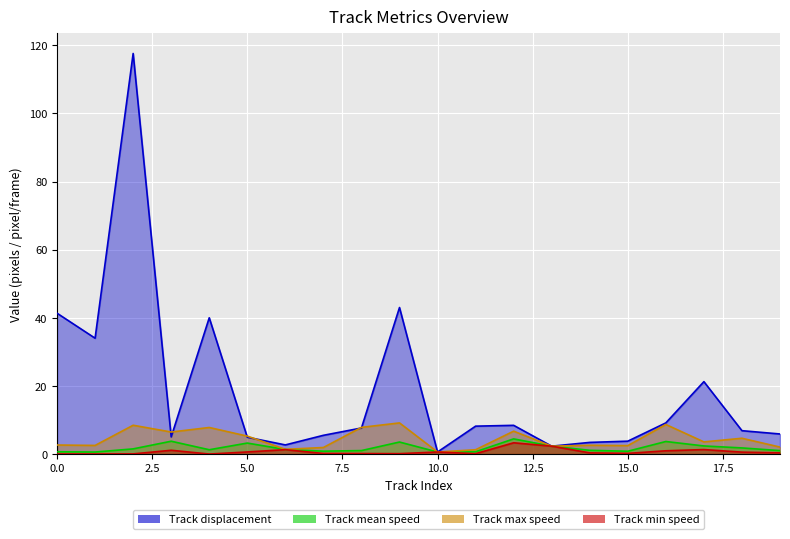

How many interior local peaks does the Track min speed series have?

5